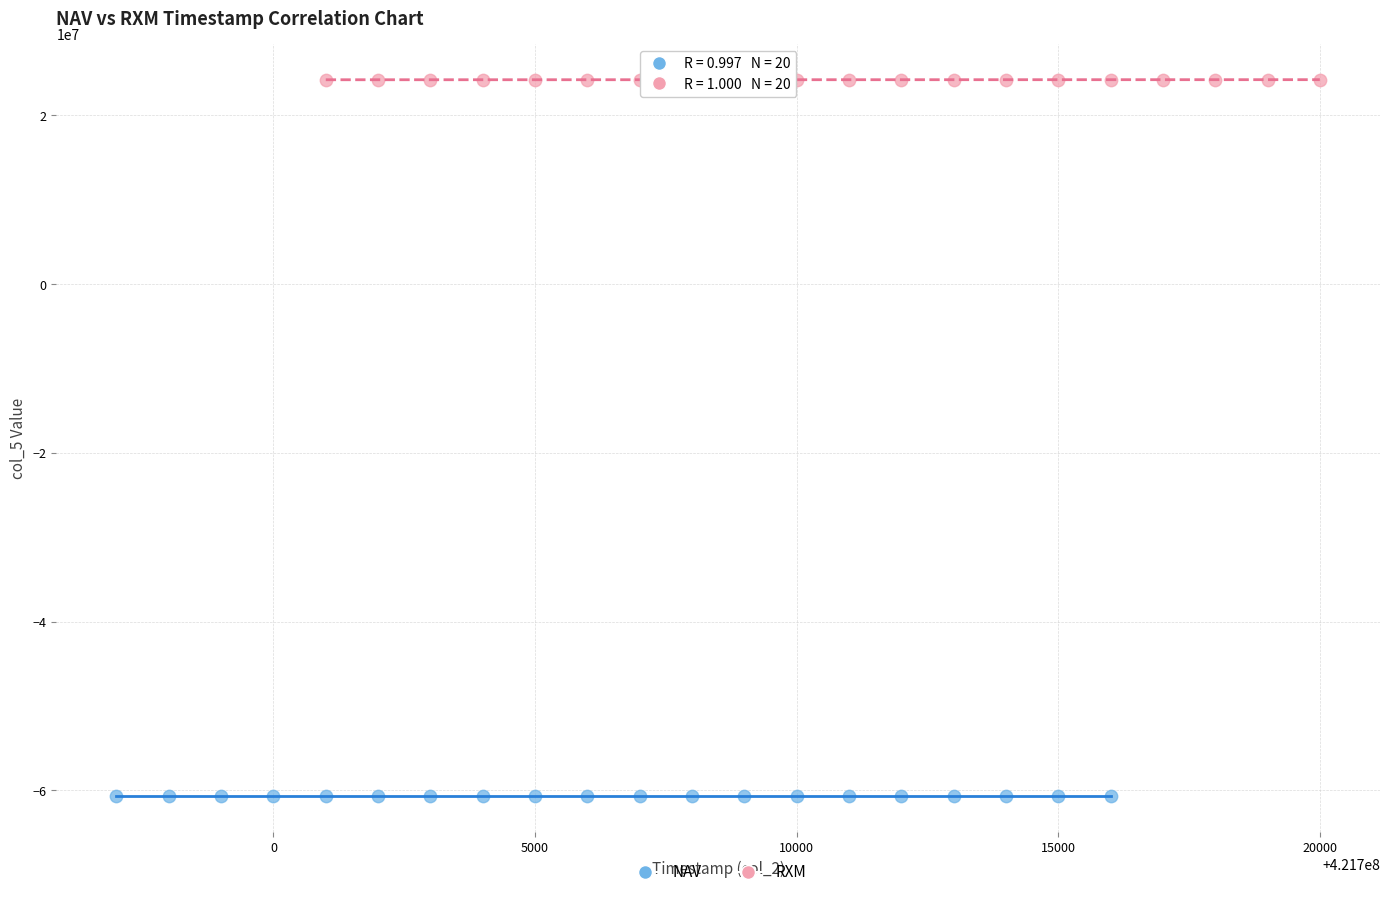

Which series reaches the maximum Y coordinate?

RXM